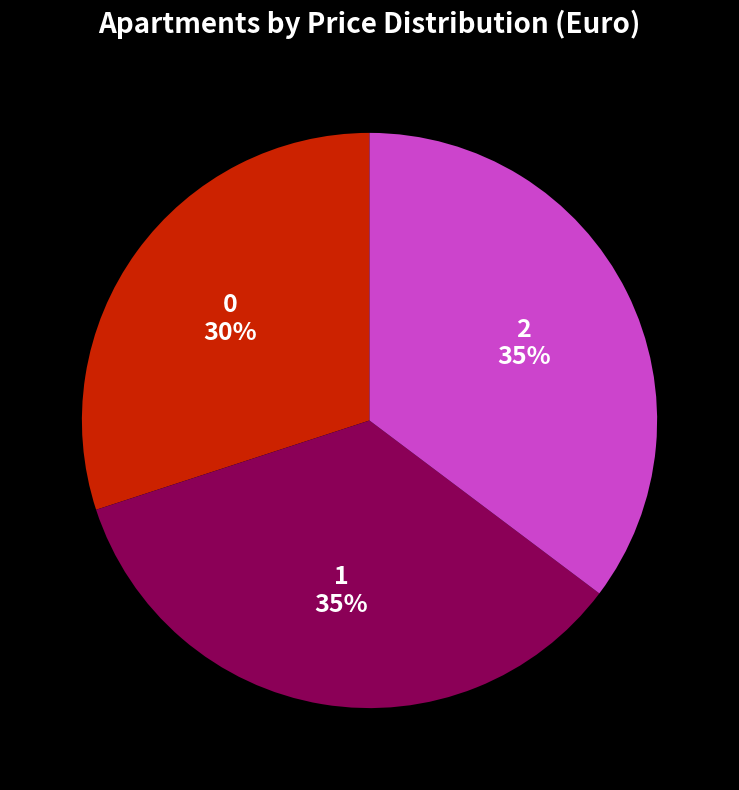

How many slices are in this pie chart?

3